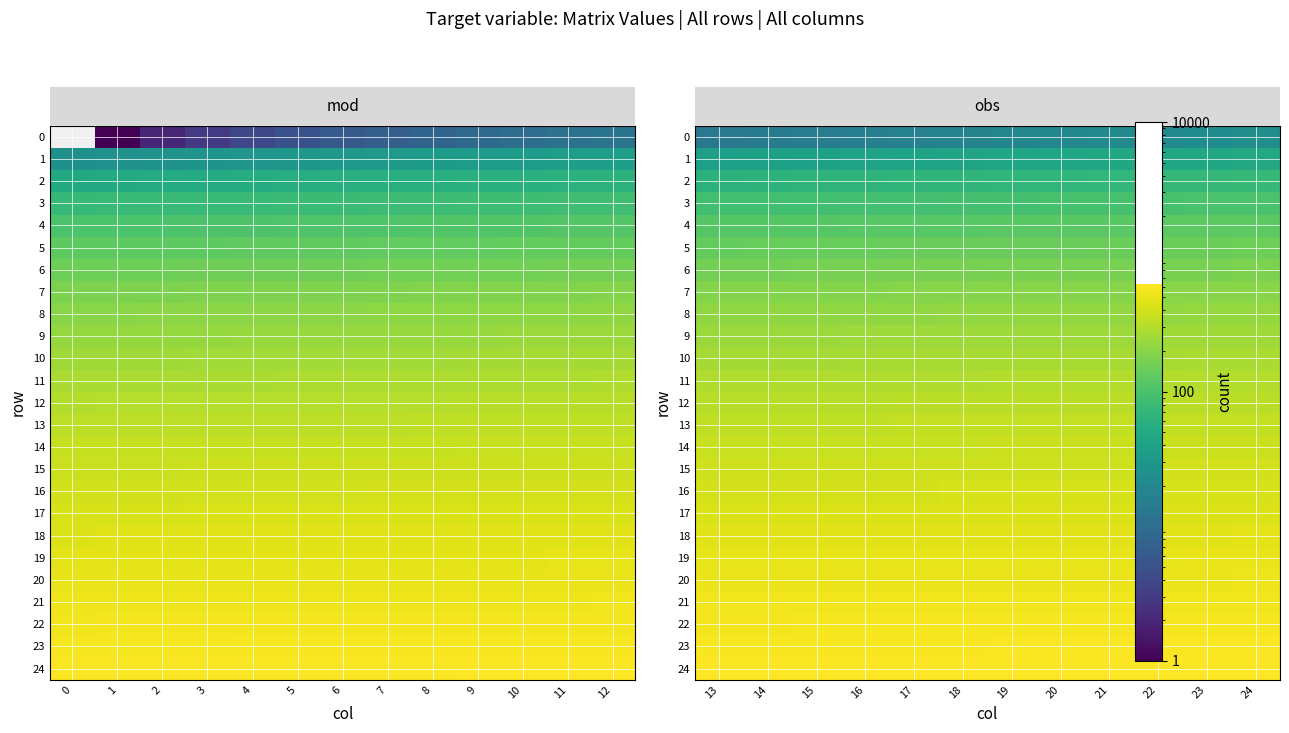

Between 9 and 0, which is larger?

9